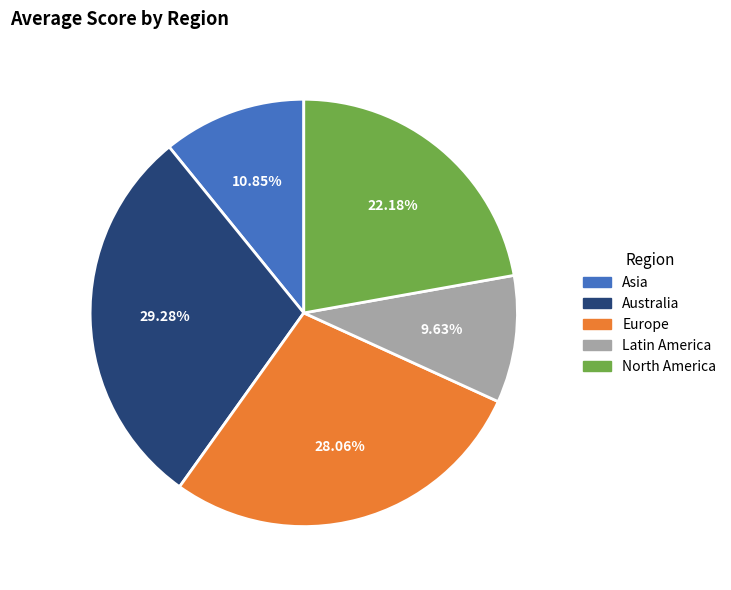

Approximately how many times larger is the value at Europe compared to Asia?

2.6